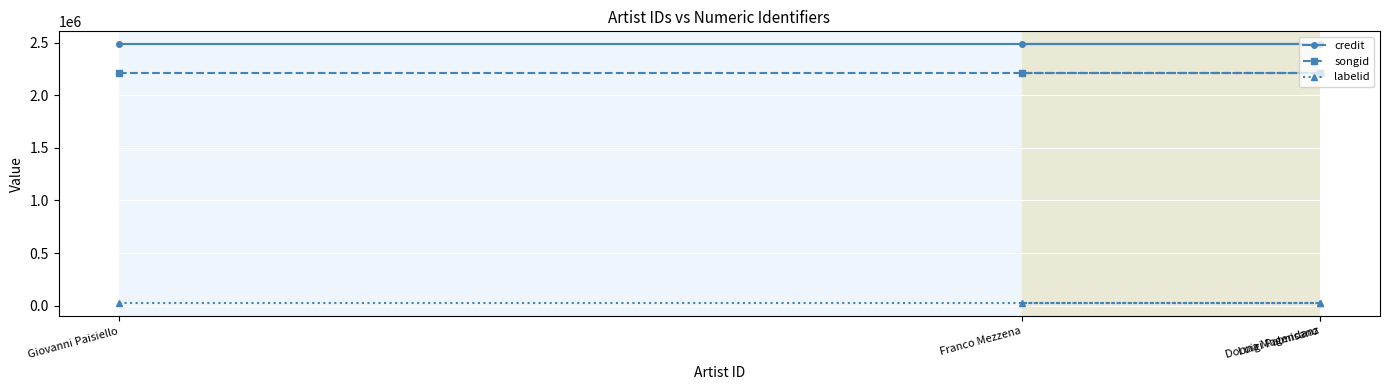

Is this an area chart (filled region under the line)?

No